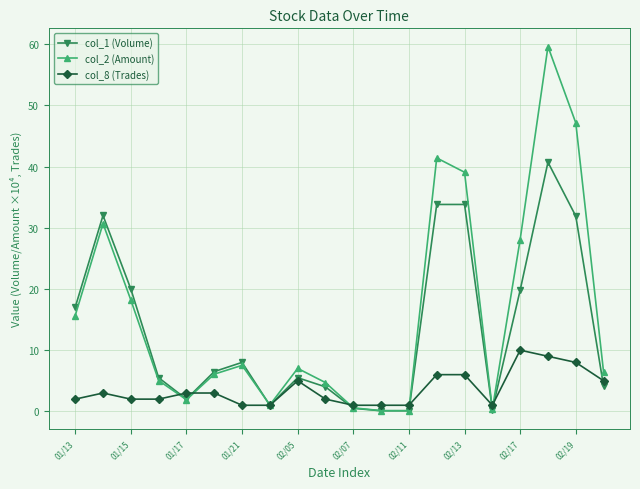

List the series in order of their peak value, lowest first.

col_8 (Trades), col_1 (Volume), col_2 (Amount)